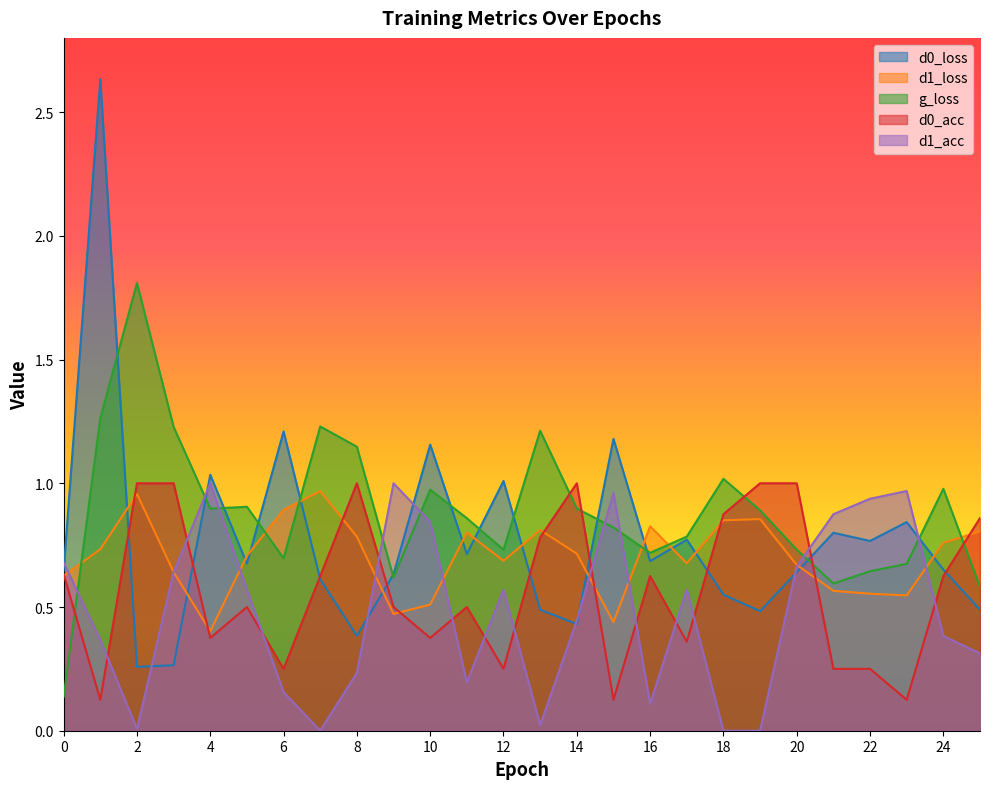

What is the sum of the d1_acc values at 4 and 14?

1.4